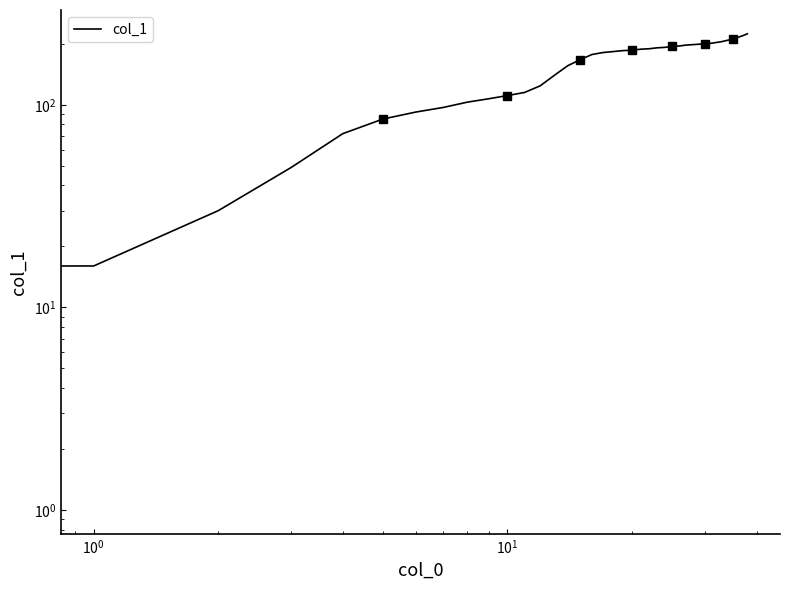

At which label is the value closest to 112?

10